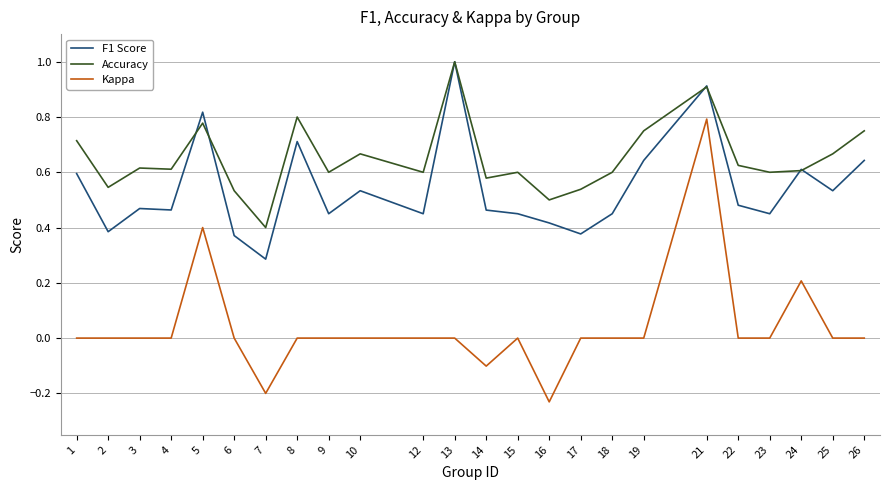

True or false: Accuracy and Kappa intersect in this chart.

False